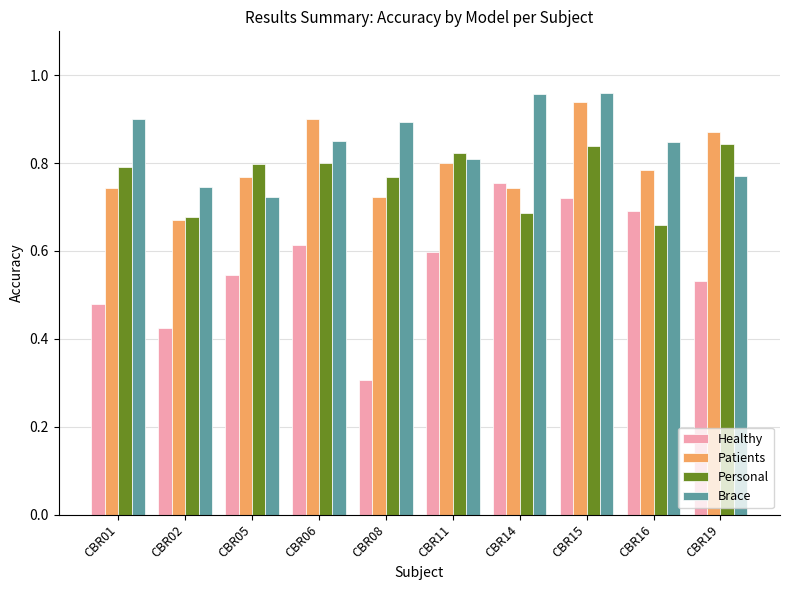

At which category does the chart reach its minimum across all series?

CBR08